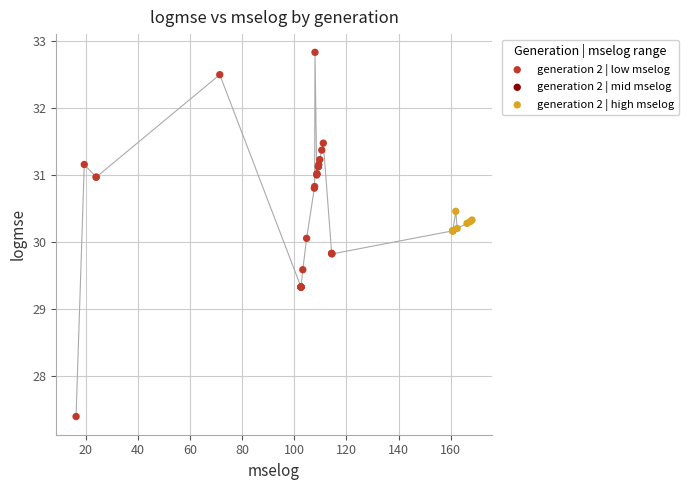

Which series has the largest Y range (max minus min)?

generation 2 | low mselog